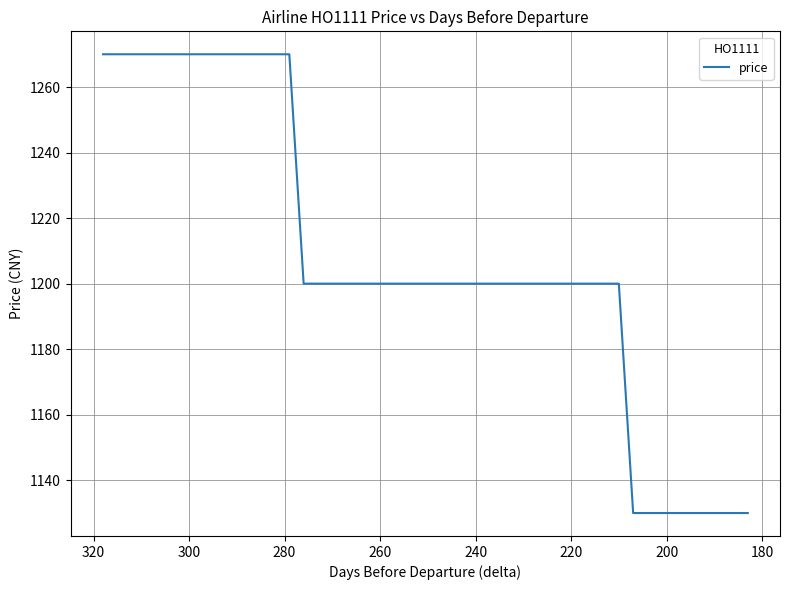

Reading left to right, what are all the values shown in this chart?

1270	1270	1270	1270	1270	1270	1270	1270	1270	1270	1270	1270	1270	1200	1200	1200	1200	1200	1200	1200	1200	1200	1200	1200	1200	1200	1200	1200	1200	1200	1200	1200	1130	1130	1130	1130	1130	1130	1130	1130